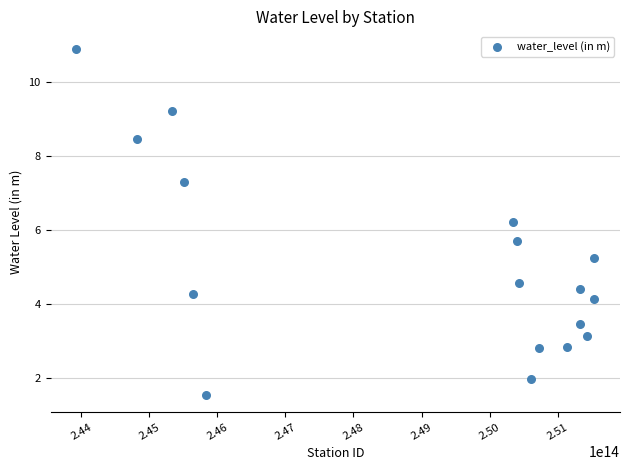

What is the range of X values (max minus min)?

7605000548500.0